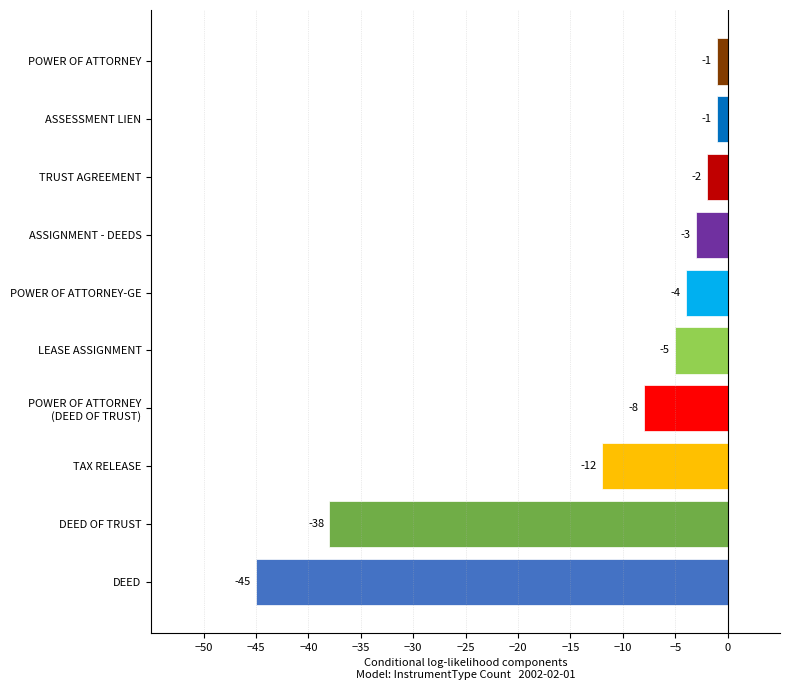

Is it true that the value at ASSIGNMENT - DEEDS is -3?

True